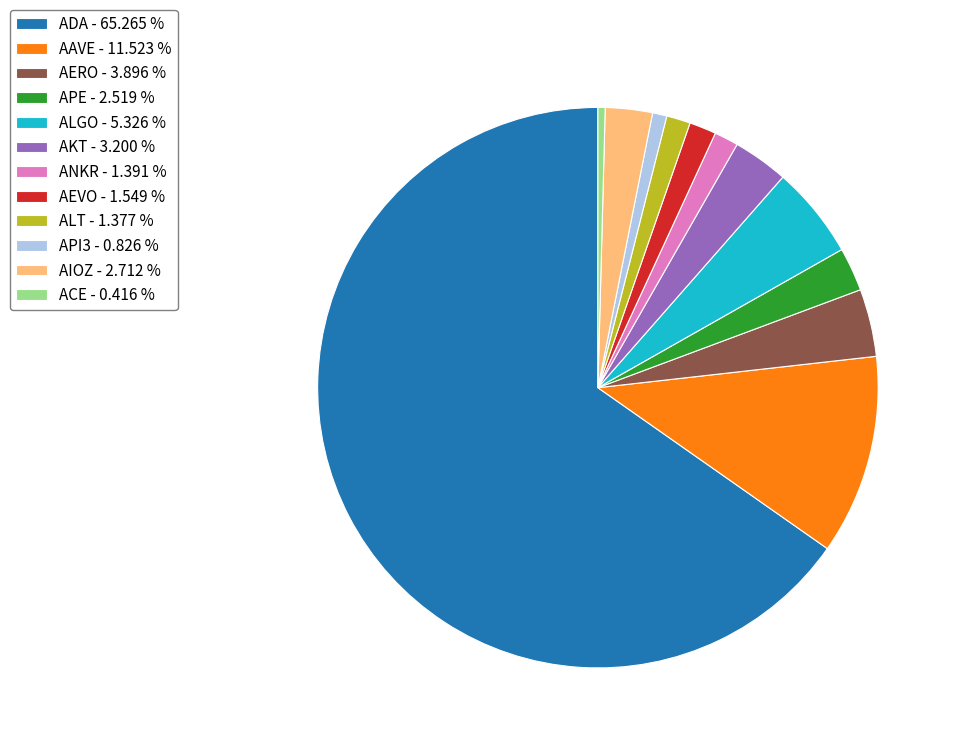

Which has a higher value, APE - 2.519 % or ADA - 65.265 %?

ADA - 65.265 %